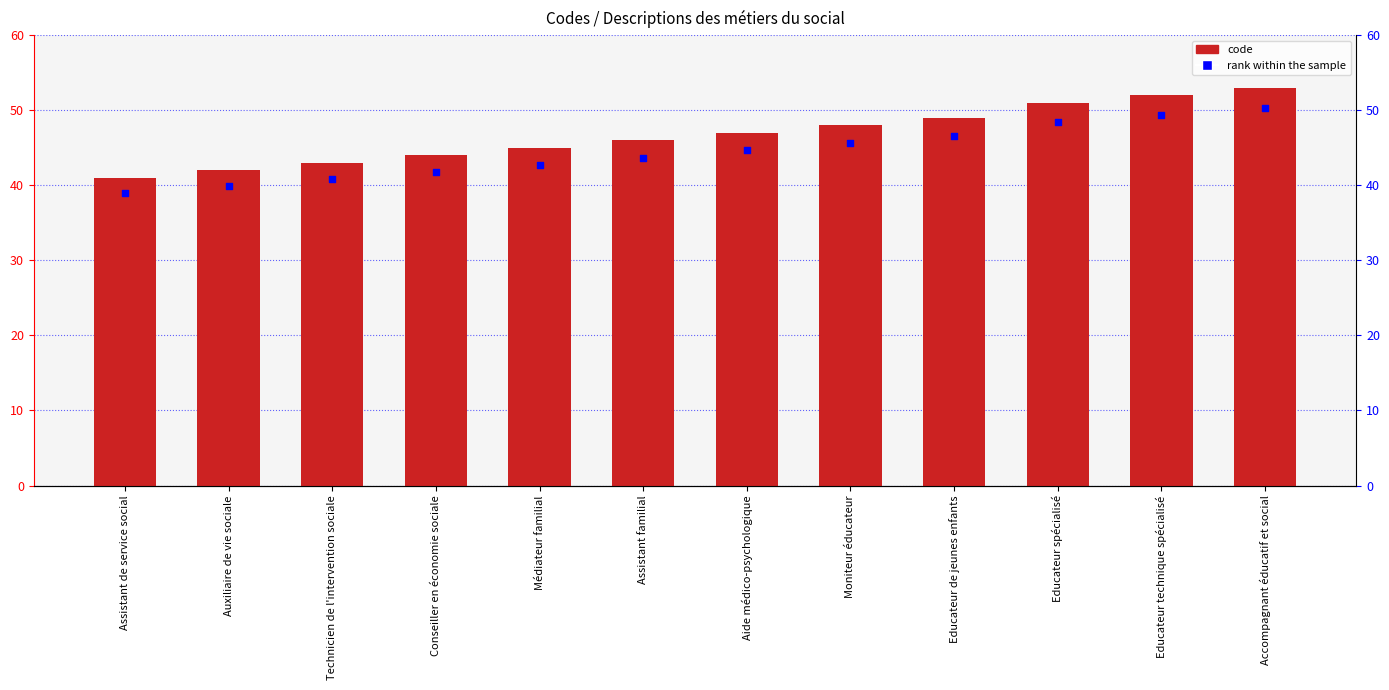

Which series has the largest Y range (max minus min)?

Concept